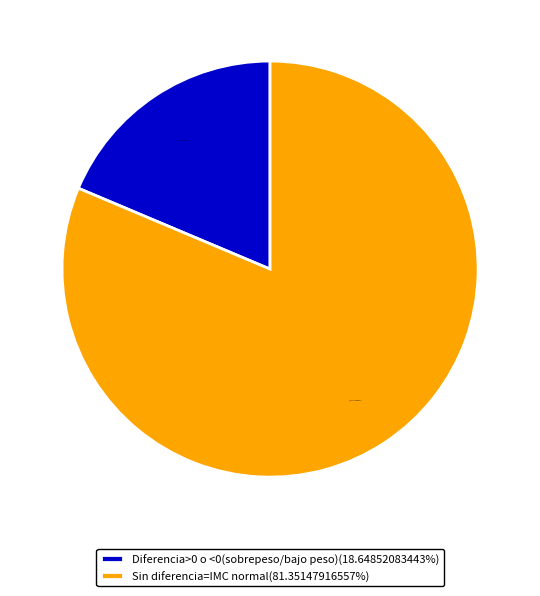

Is there any slice that represents more than half of the pie?

Yes